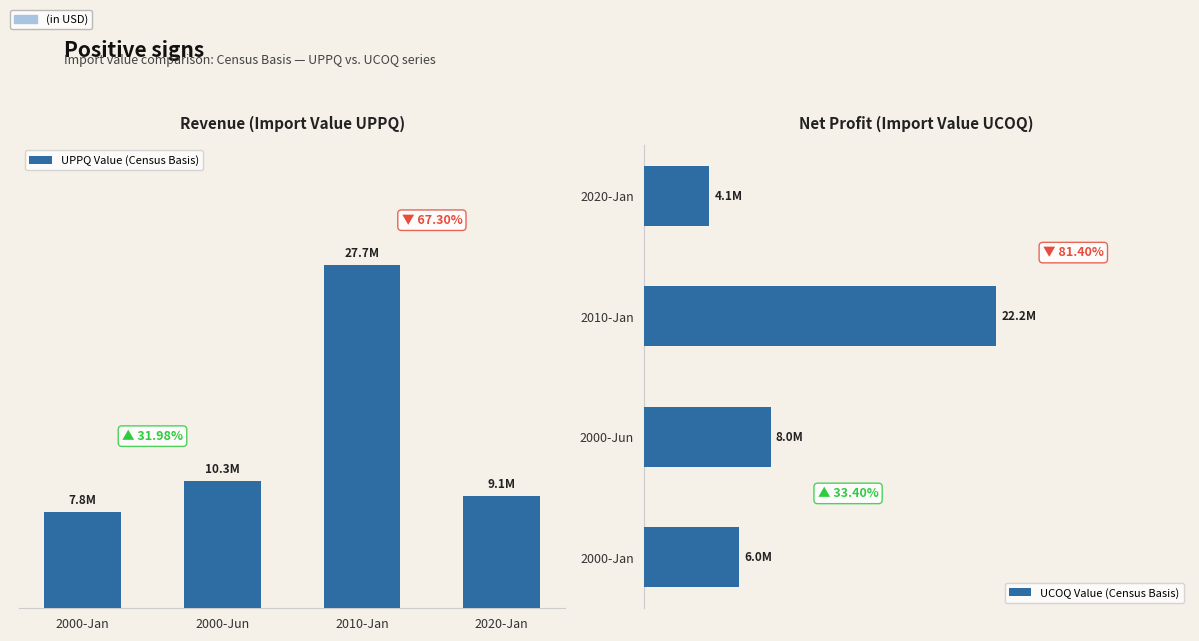

Rank the categories by UCOQ Value (Census Basis) value from lowest to highest.

2020-Jan, 2000-Jan, 2000-Jun, 2010-Jan